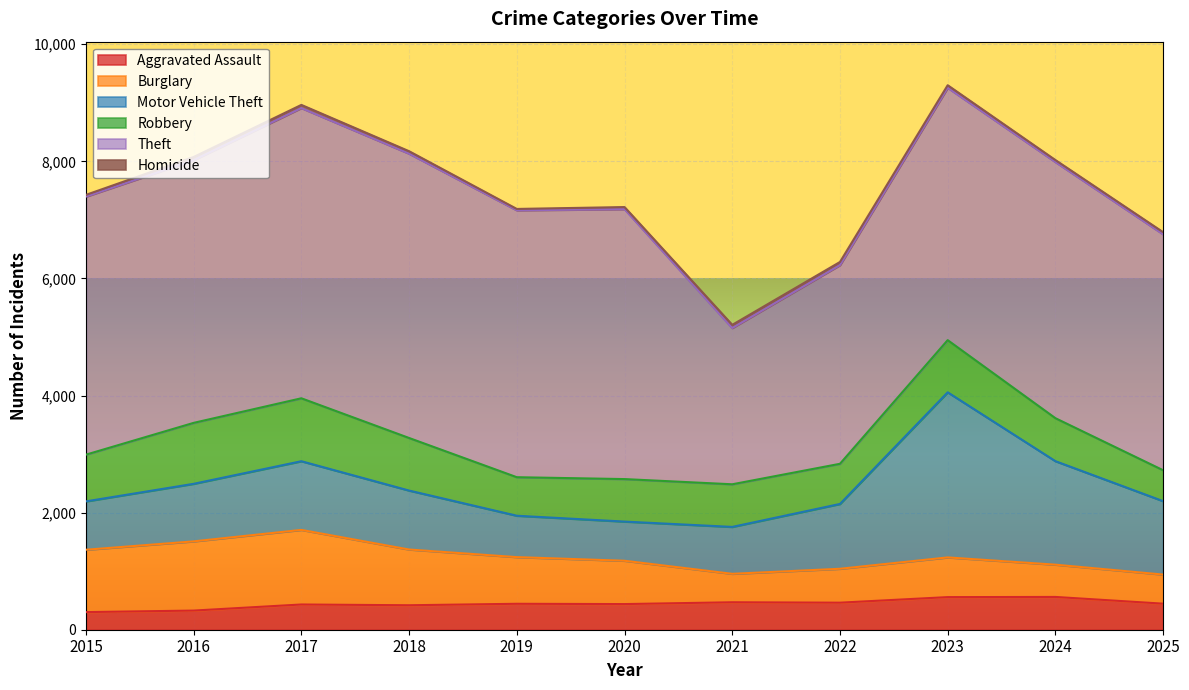

What is the greatest value displayed?

4957